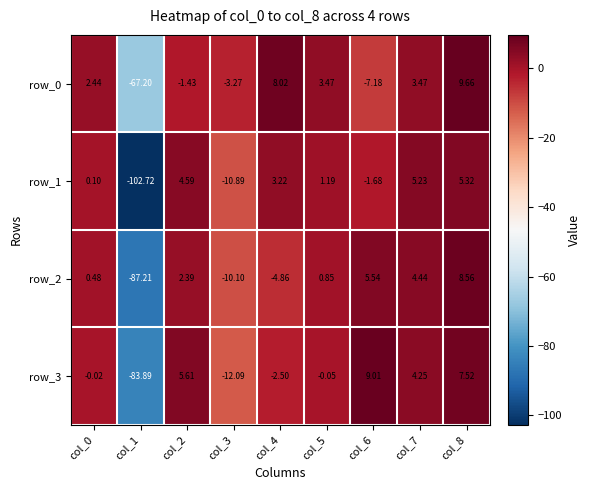

Is the value of row_1 at col_2 greater than the value of row_2 at col_0?

Yes